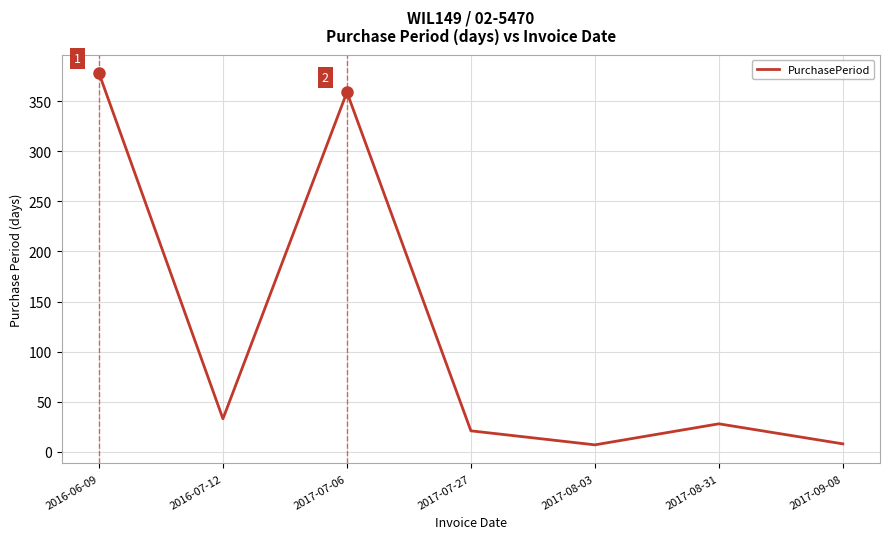

What is the greatest value displayed?

378